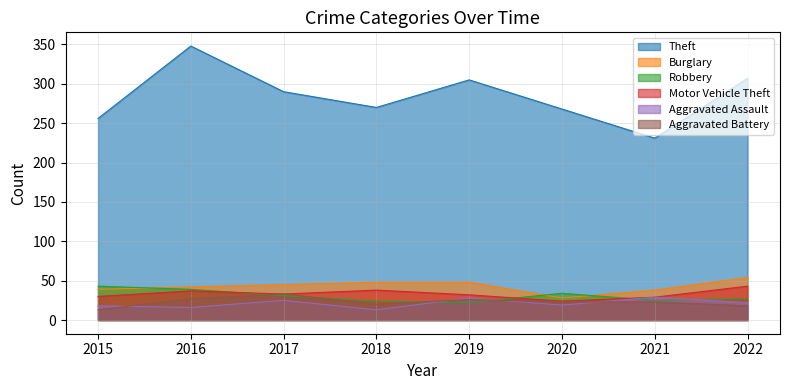

Reading left to right, what are all the values shown in this chart?

Theft: 256	348	290	270	305	268	231	307
Burglary: 39	42	45	48	48	28	38	54
Robbery: 43	39	31	24	22	34	25	27
Motor Vehicle Theft: 30	37	33	38	32	24	29	43
Aggravated Assault: 18	16	25	13	28	19	29	22
Aggravated Battery: 13	27	33	20	26	23	23	18